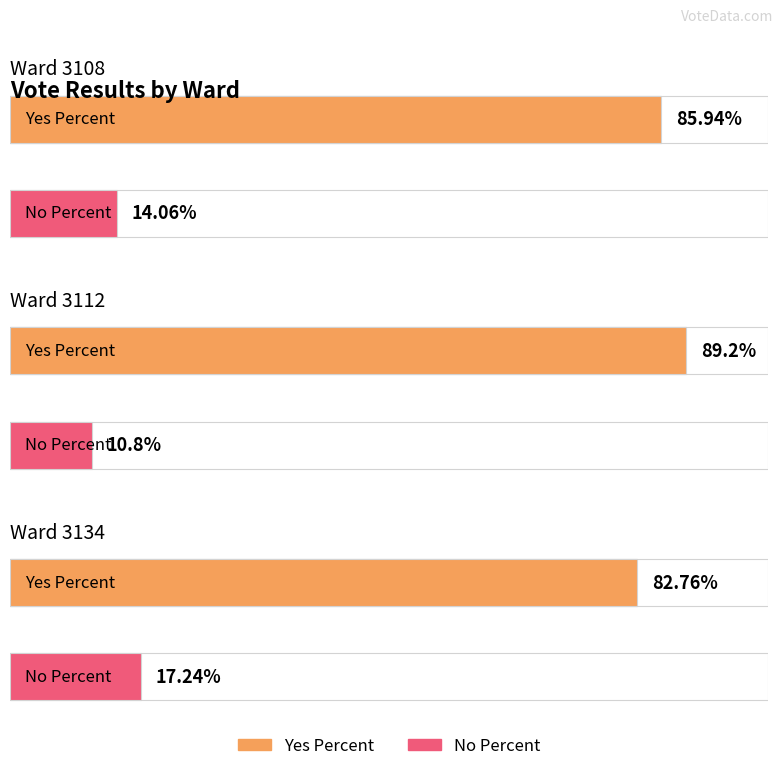

At 3108, list the series in order from largest to smallest.

Yes Percent, No Percent